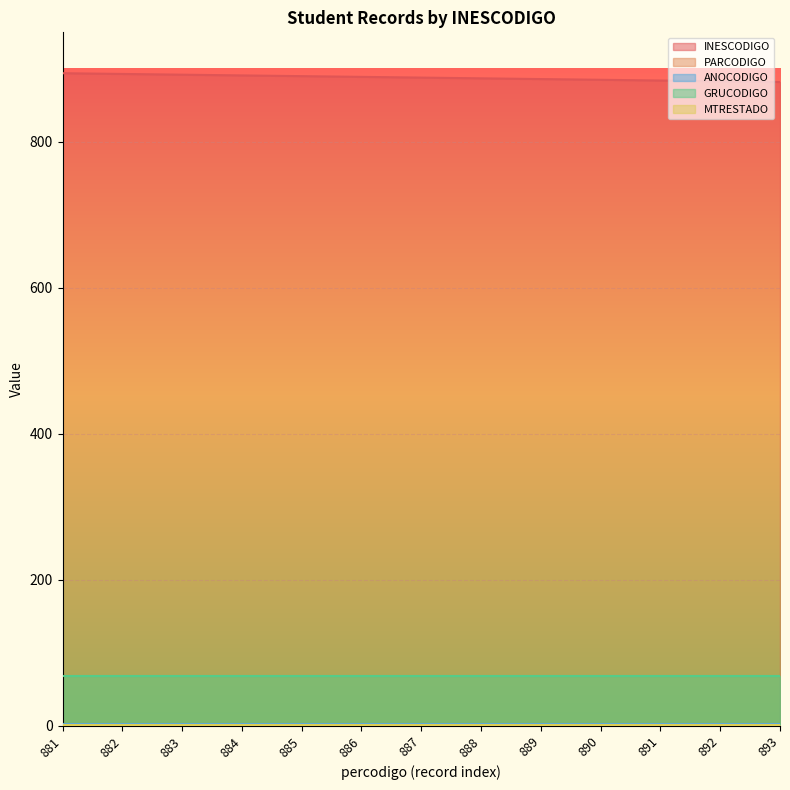

True or false: PARCODIGO and ANOCODIGO intersect in this chart.

False